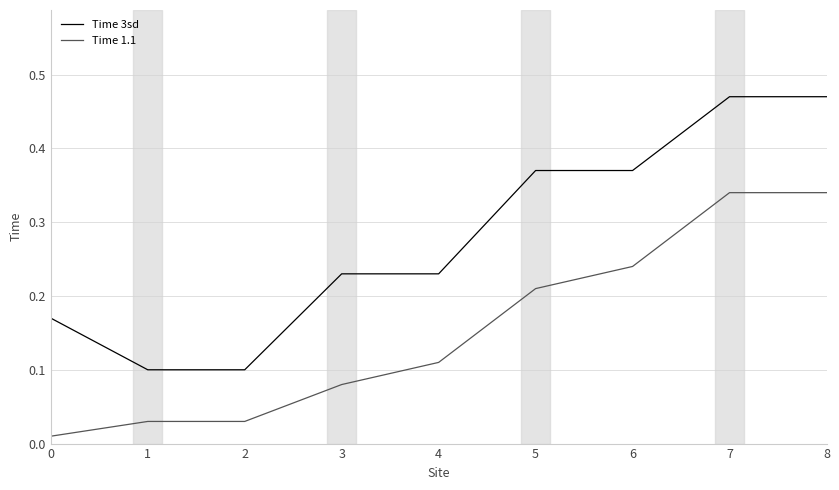

List the series in order of their peak value, highest first.

Time 3sd, Time 1.1